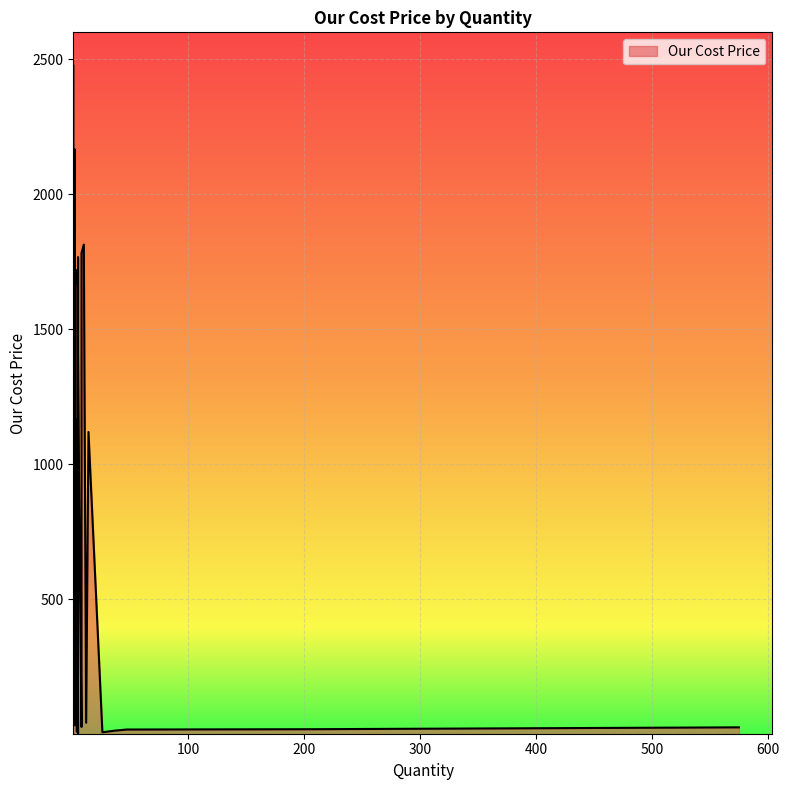

Reading left to right, list all the values displayed in this chart.

209=19.8	26=8.4	37=14.6	47=18.6	5=3.4	4=10.3	575=26.6	8=28.2	8=68.8	2=34.1	8=45.1	12=43.7	1=2475.0	2=932.0	10=1813.2	3=1720.0	2=564.5	3=491.7	2=1508.0	2=2165.0	2=399.0	3=396.0	2=396.0	2=487.5	1=596.0	2=489.0	14=1119.8	4=1111.2	3=1168.0	2=1342.0	8=1782.0	6=864.2	5=1765.6	5=1410.8	1=1700.0	1=1143.0	1=1113.0	1=1350.0	2=1491.5	2=1612.0